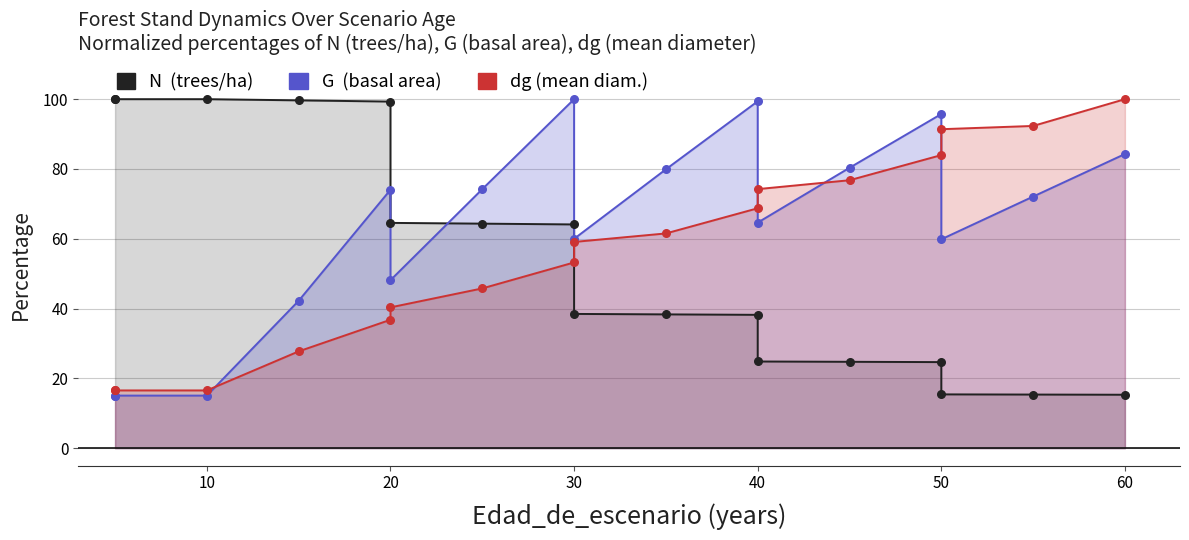

Which series has the largest total across all categories?

G